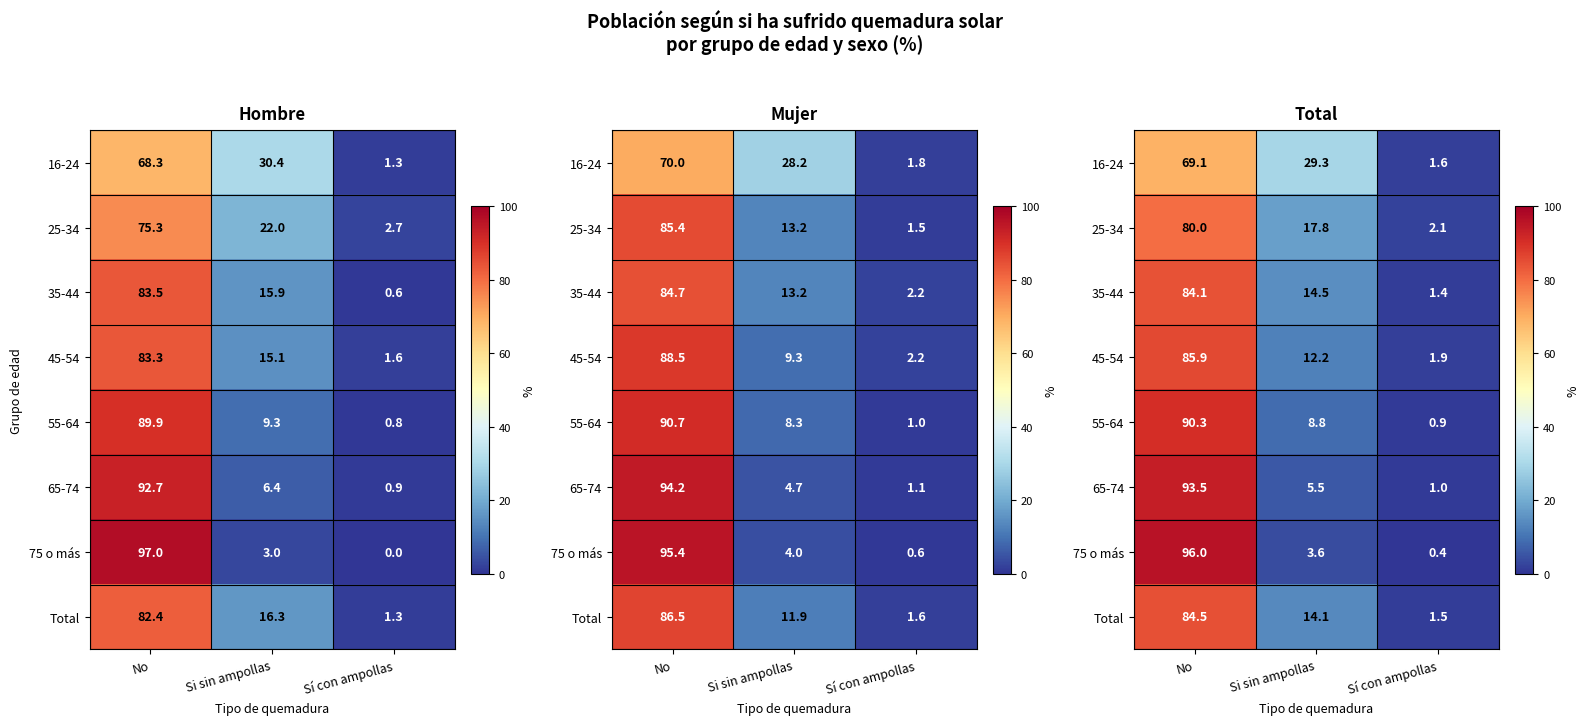

At Sí con ampollas, list the series in order from largest to smallest.

25-34, 45-54, 16-24, Total, 35-44, 65-74, 55-64, 75 o más